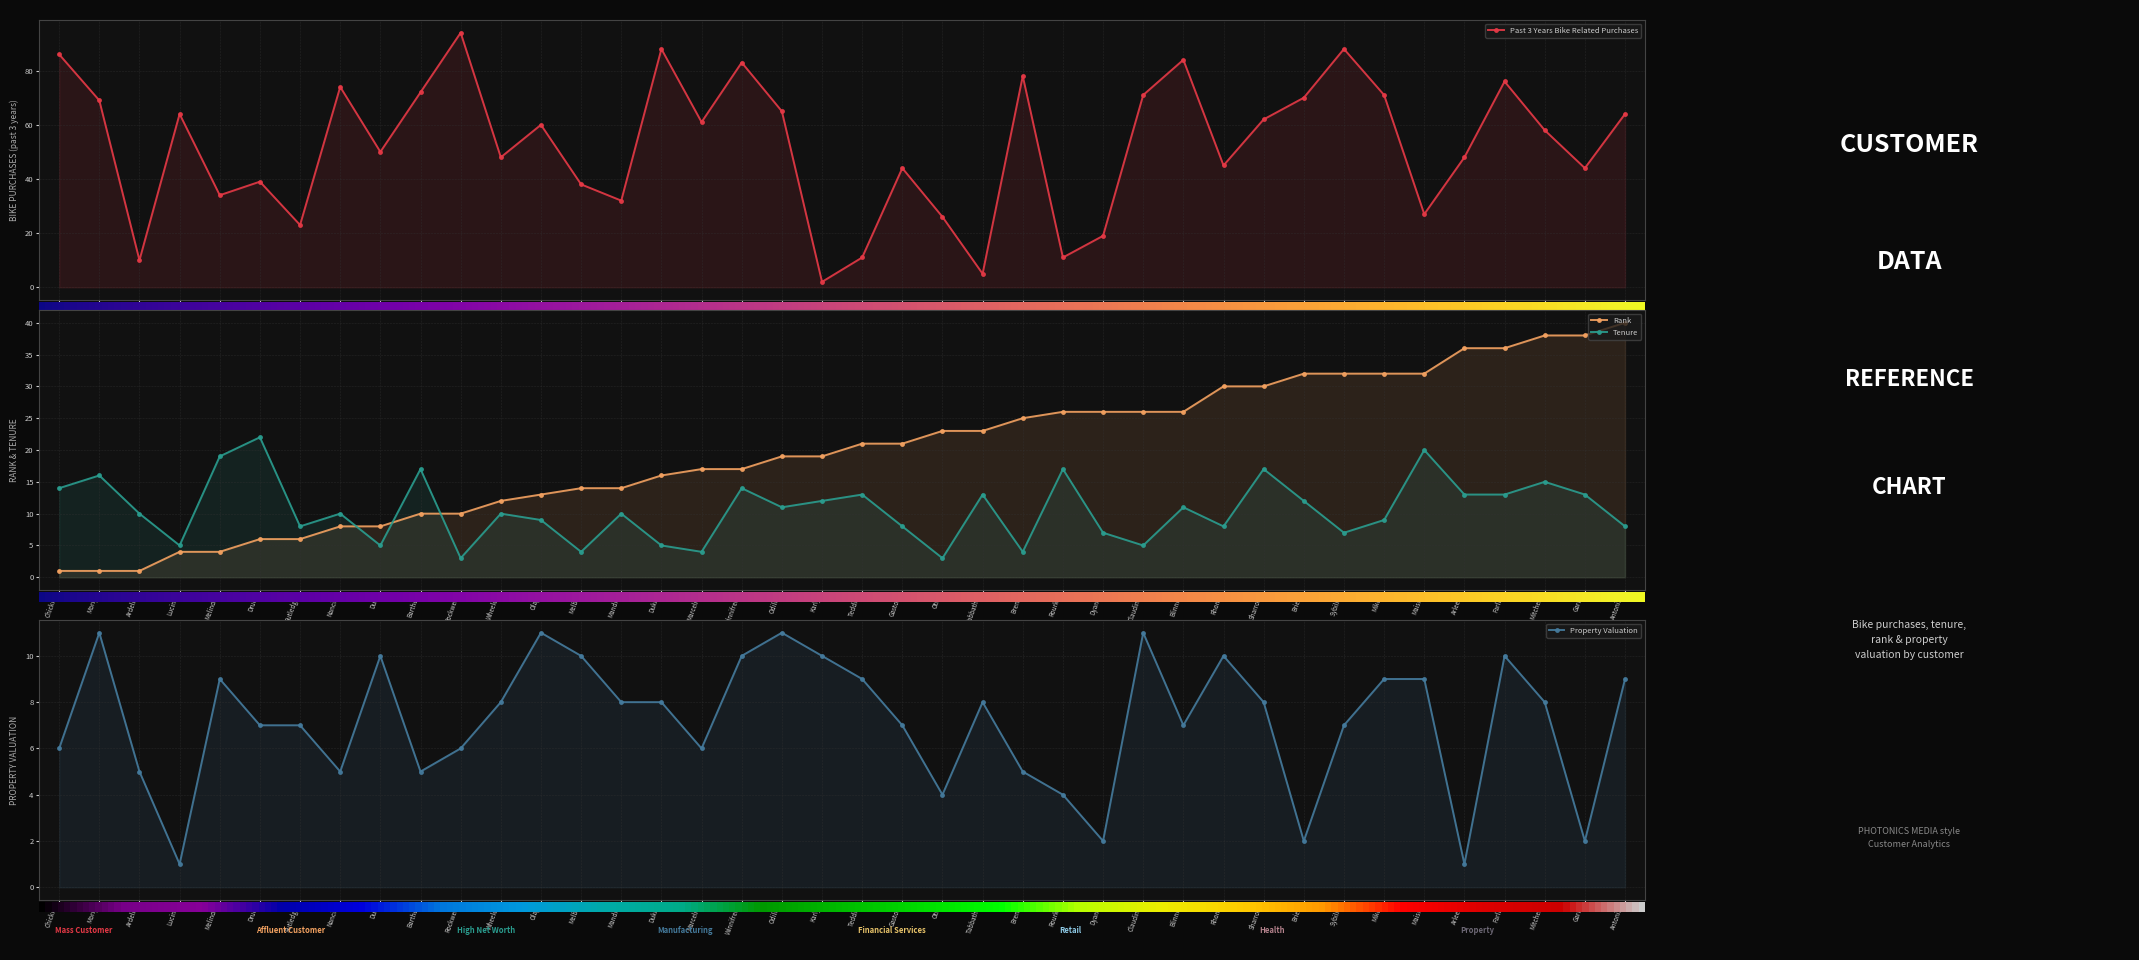

The Rank series shows 40 at Antonin. True or false?

True